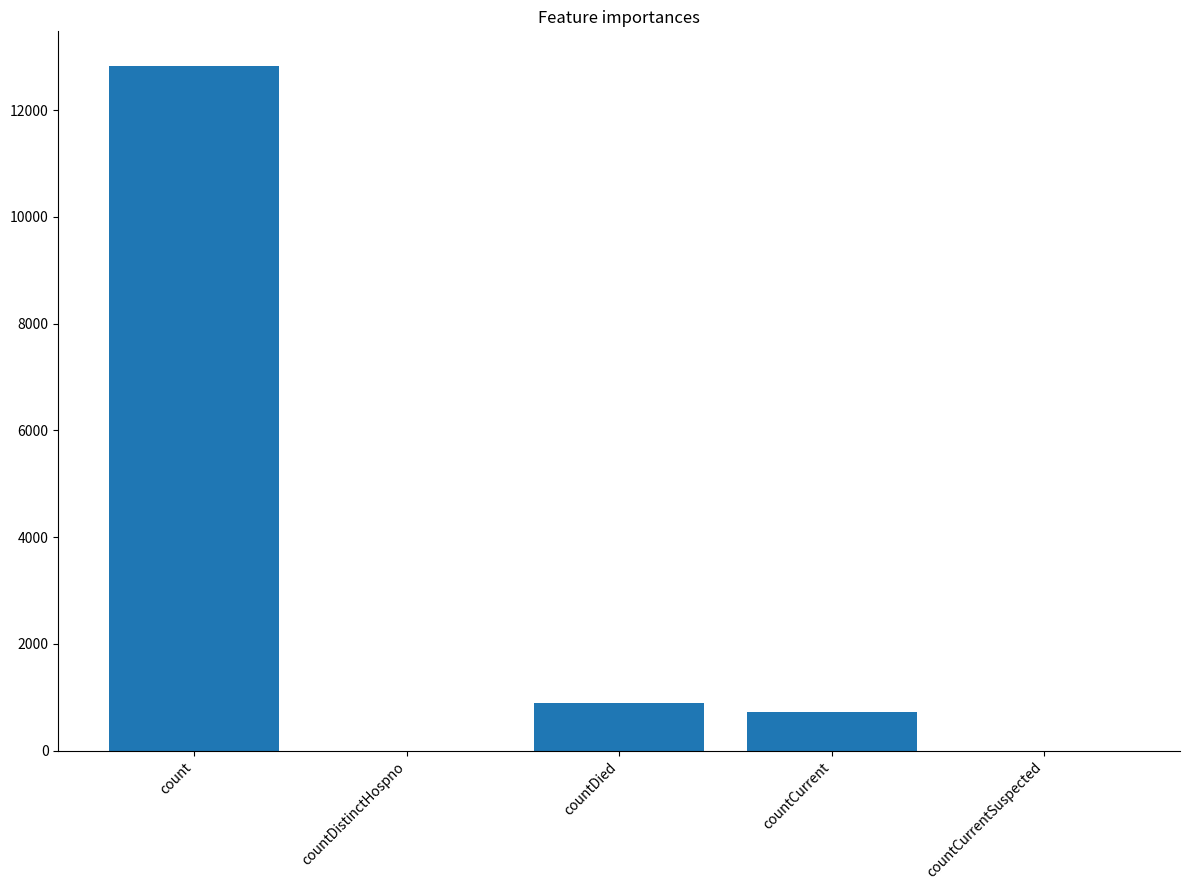

Does the chart contain stacked bars?

No